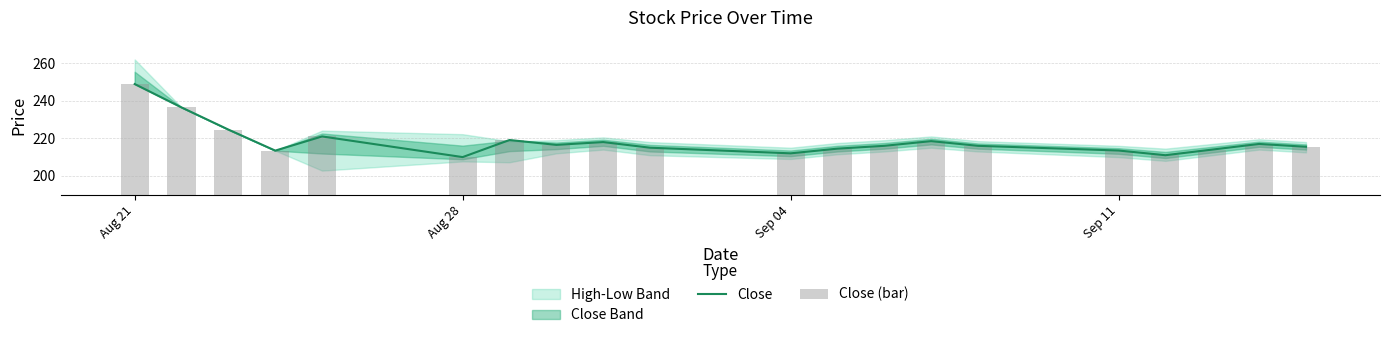

At which label does Close (bar) first exceed 216?

Aug 21